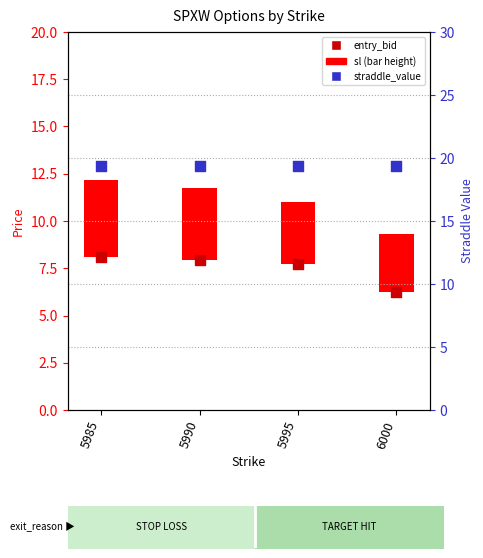

At how many categories does at least one series exceed 15?

4